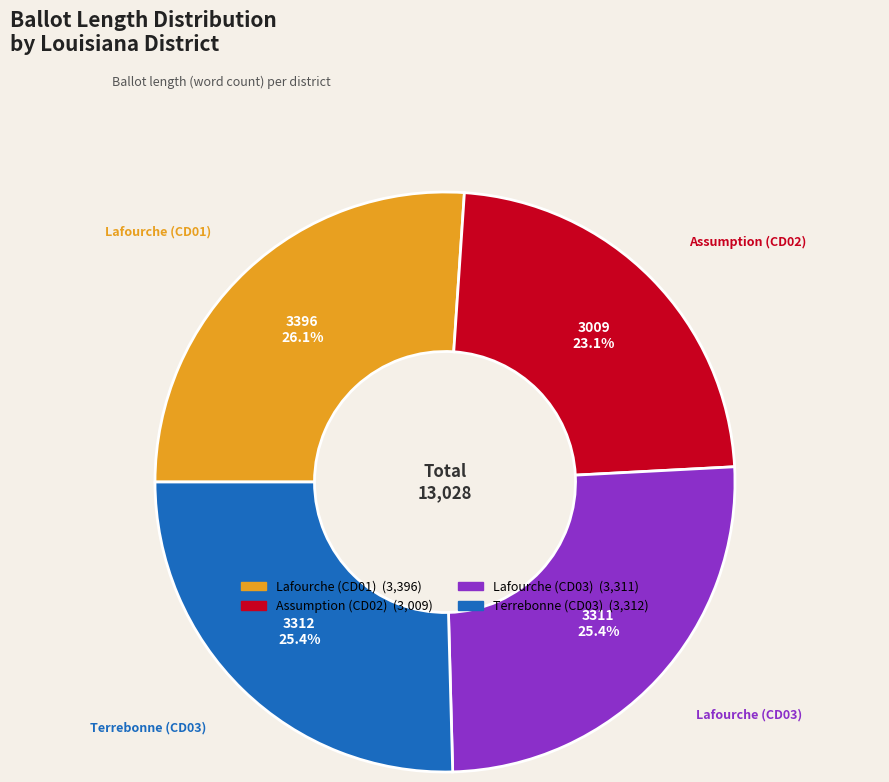

Do Lafourche (CD03) and Assumption (CD02) together represent more than half of the pie?

No